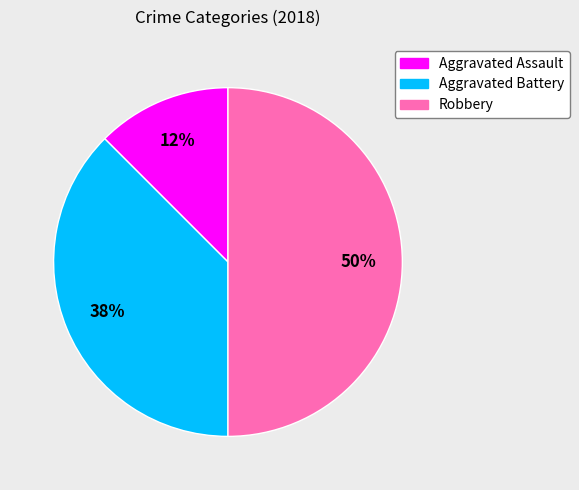

Which has a higher value, Robbery or Aggravated Assault?

Robbery